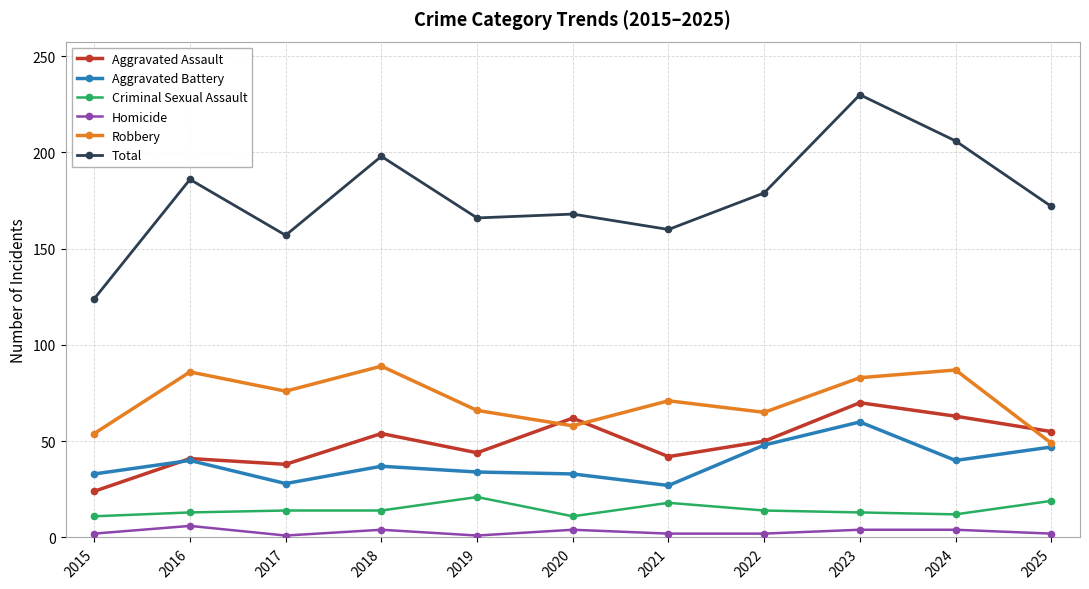

True or false: Criminal Sexual Assault and Aggravated Battery intersect in this chart.

False